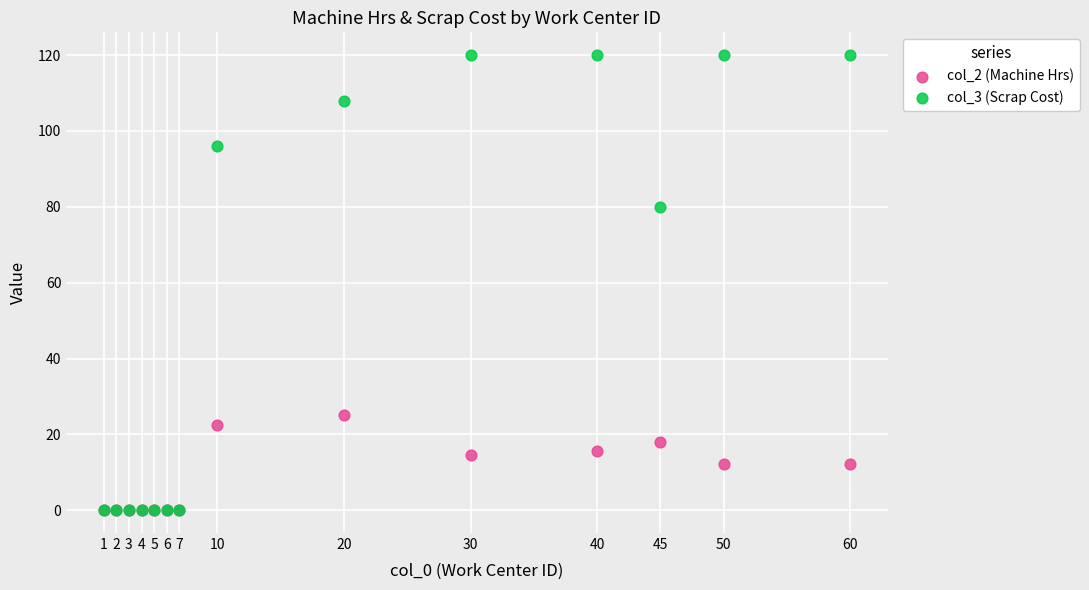

What are all the series names shown in the legend?

col_2 (Machine Hrs), col_3 (Scrap Cost)